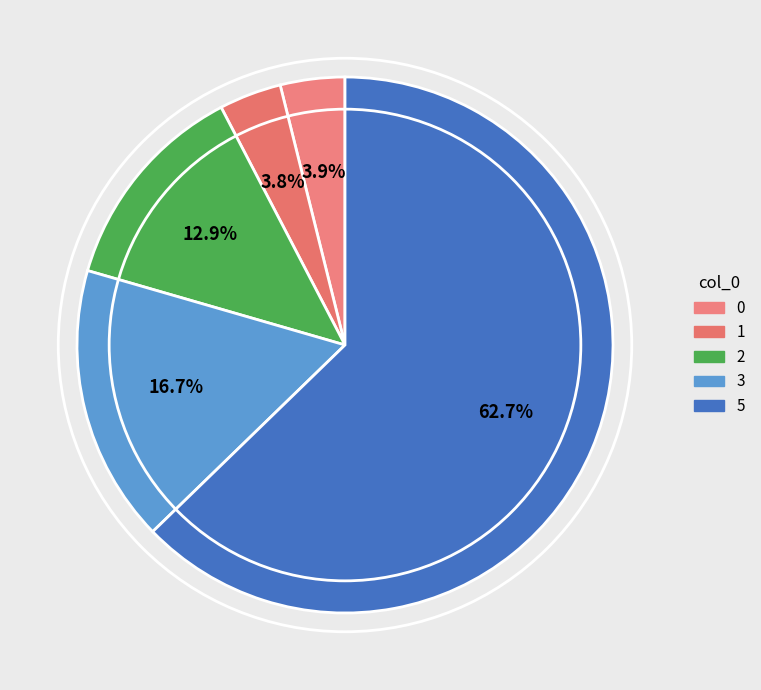

Which category has the smallest portion of the pie?

1